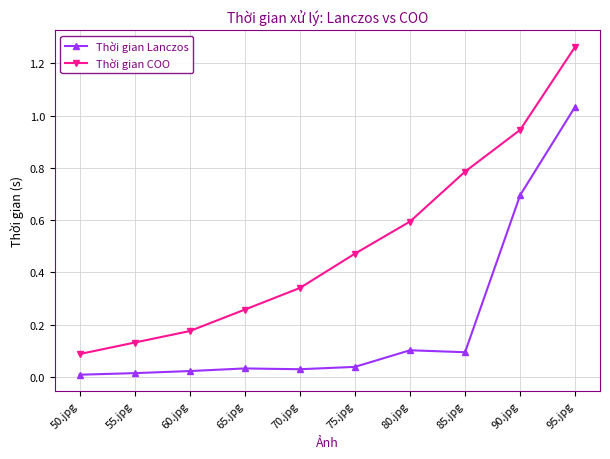

What is the difference between the maximum and second lowest values in the Thời gian COO series?

1.1